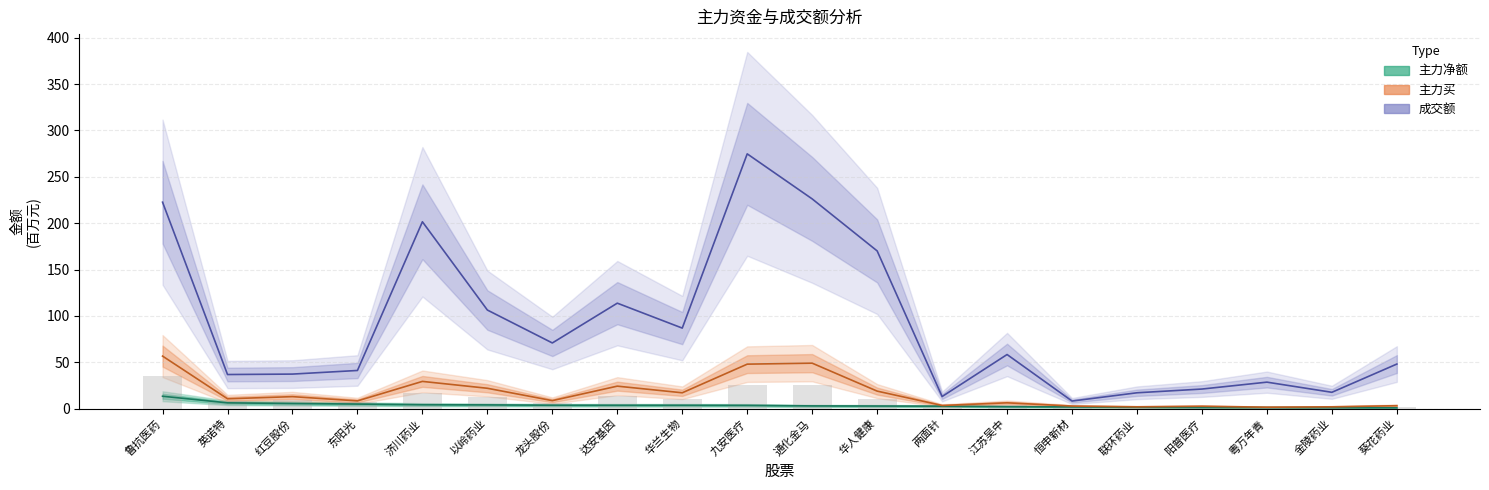

What is the maximum value for 主力买?

56.7